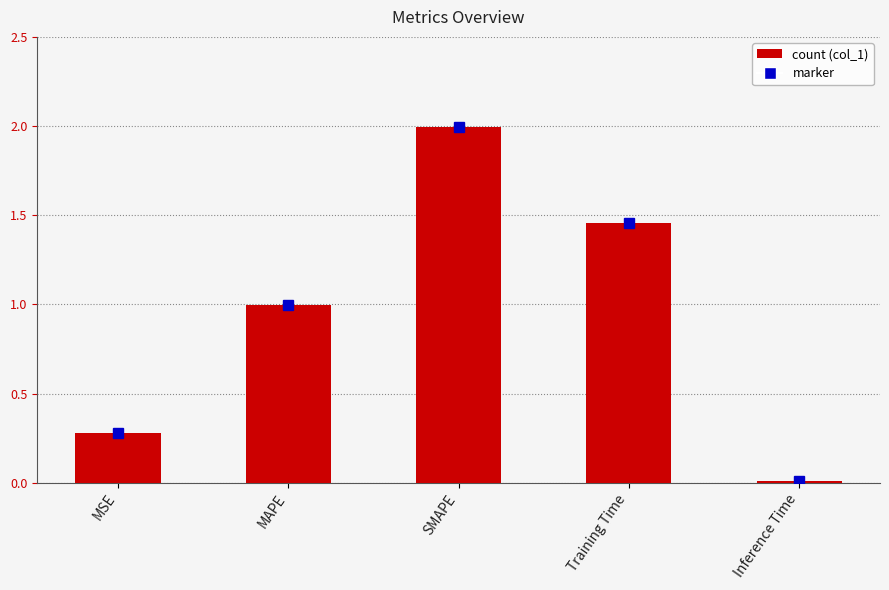

What is the label of the 1st bar from the left?

MSE